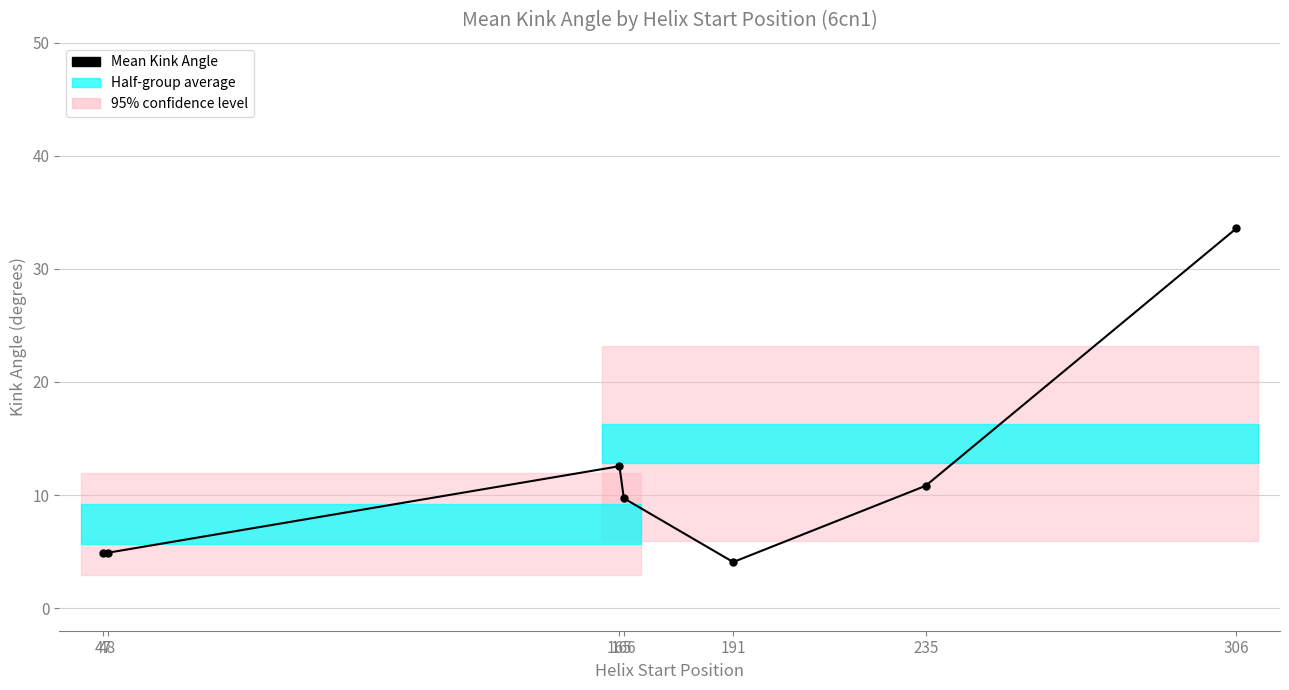

Which category has the highest value across all series?

306